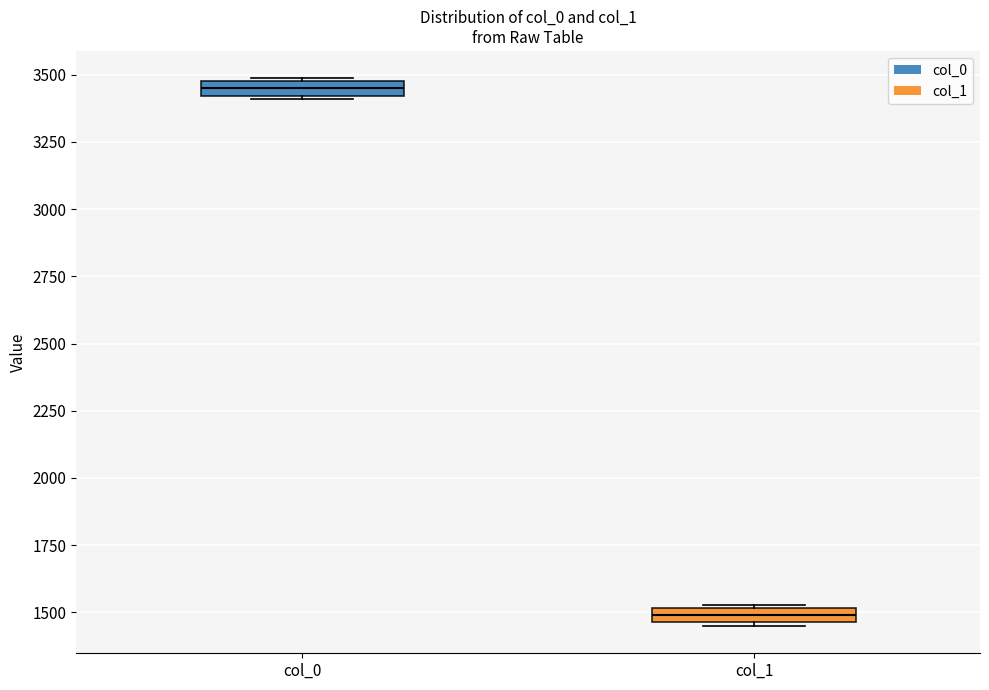

Where is the upper edge of the box for col_1 on the y-axis? The values are not printed on the chart, so give them approximately, as read against the axis.

1500